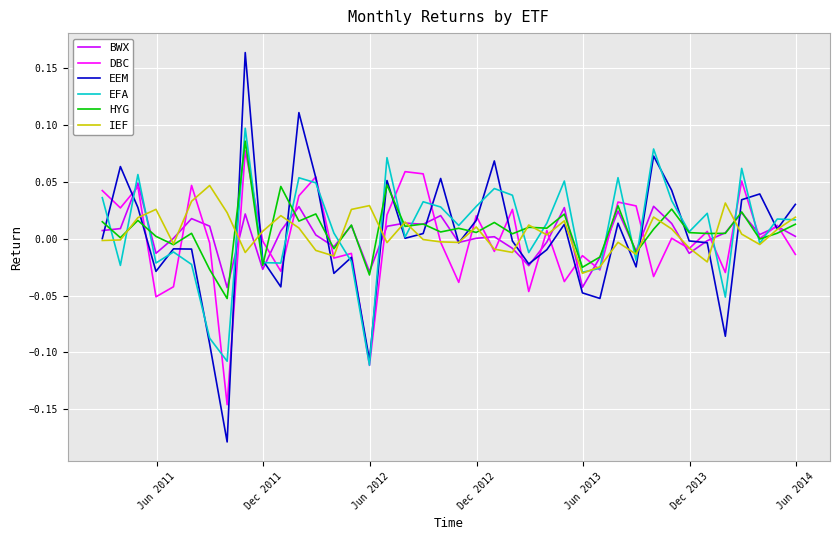

In HYG, how many points are lower than both neighbors (excluding endpoints)?

16